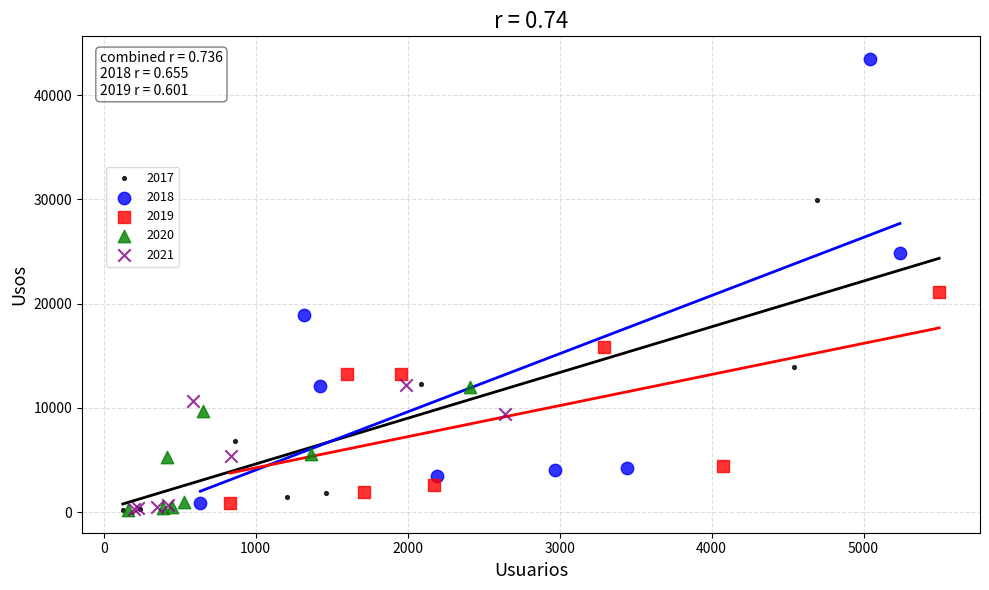

Which series contains the highest Y value?

2018